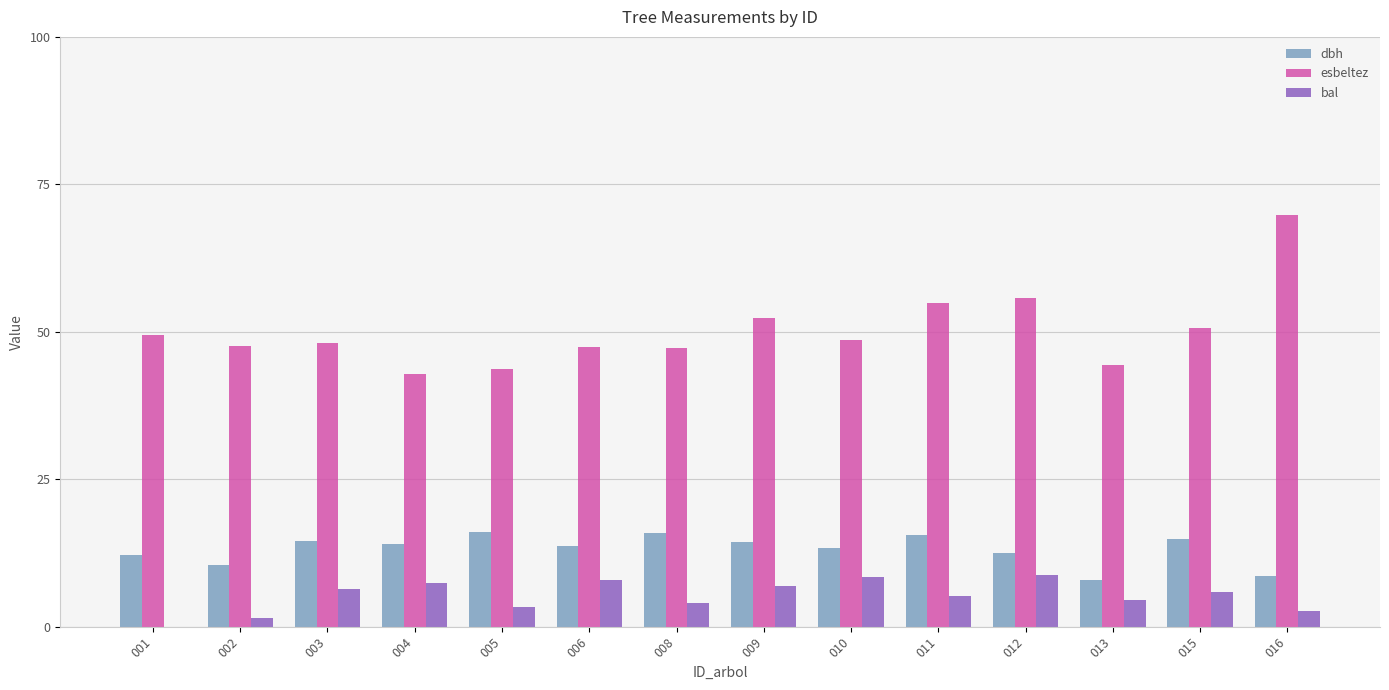

Which label corresponds to the largest value in the chart?

016